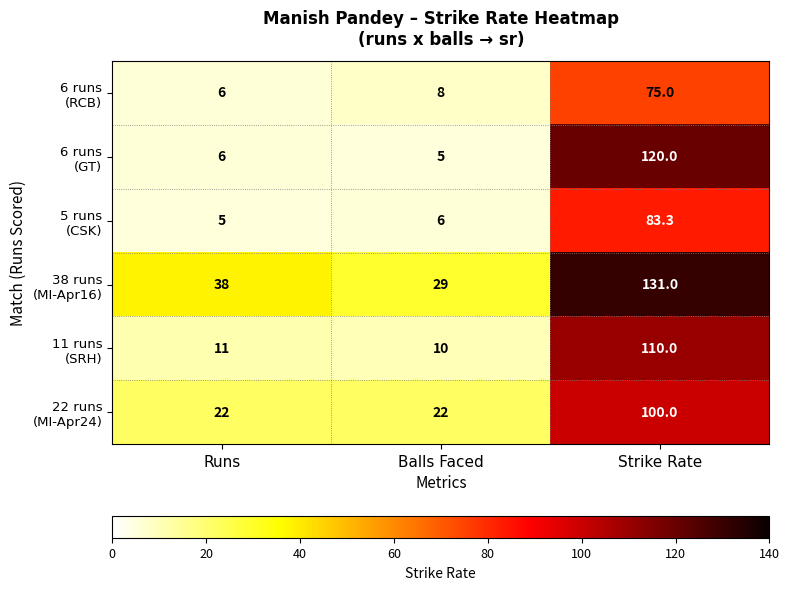

What is the maximum value shown in the chart?

131.0